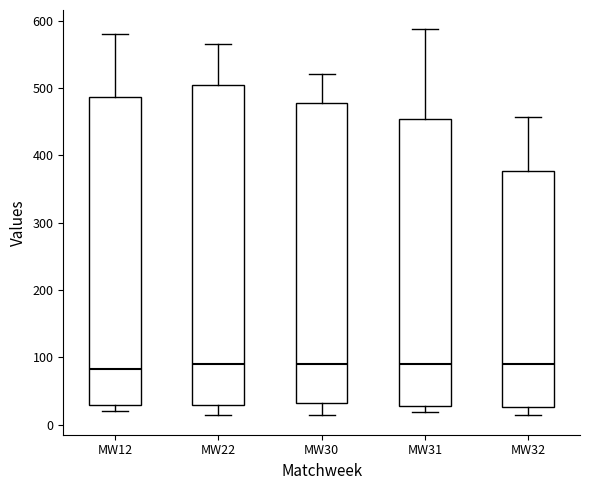

Which box is the tallest, from its lower edge to its upper edge?

MW22